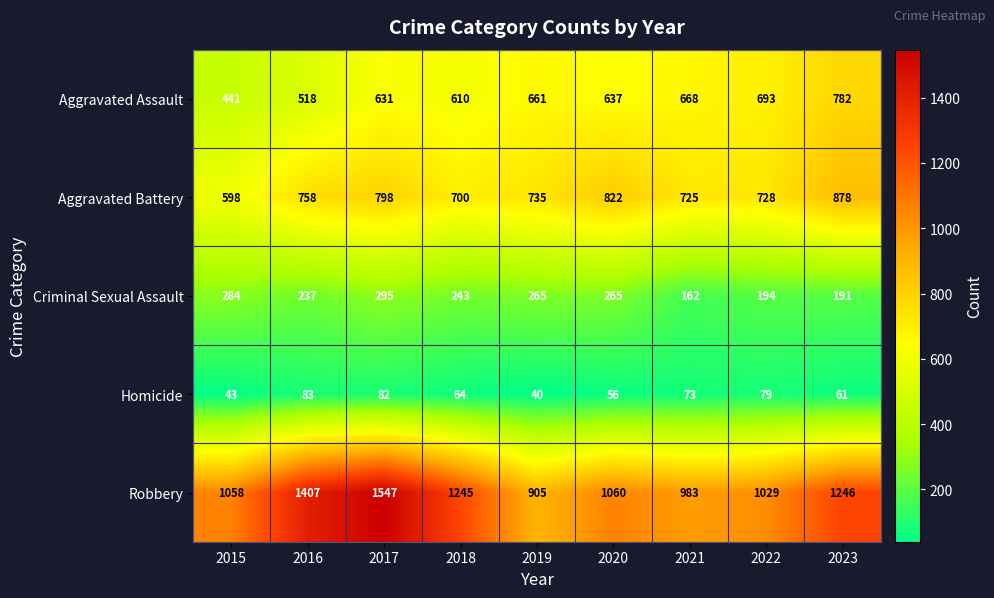

Which series has the largest range (max minus min)?

Robbery